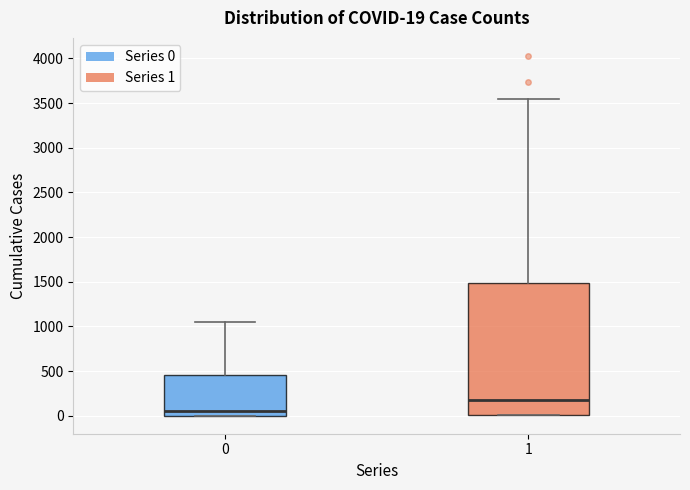

Which box is the tallest, from its lower edge to its upper edge?

1